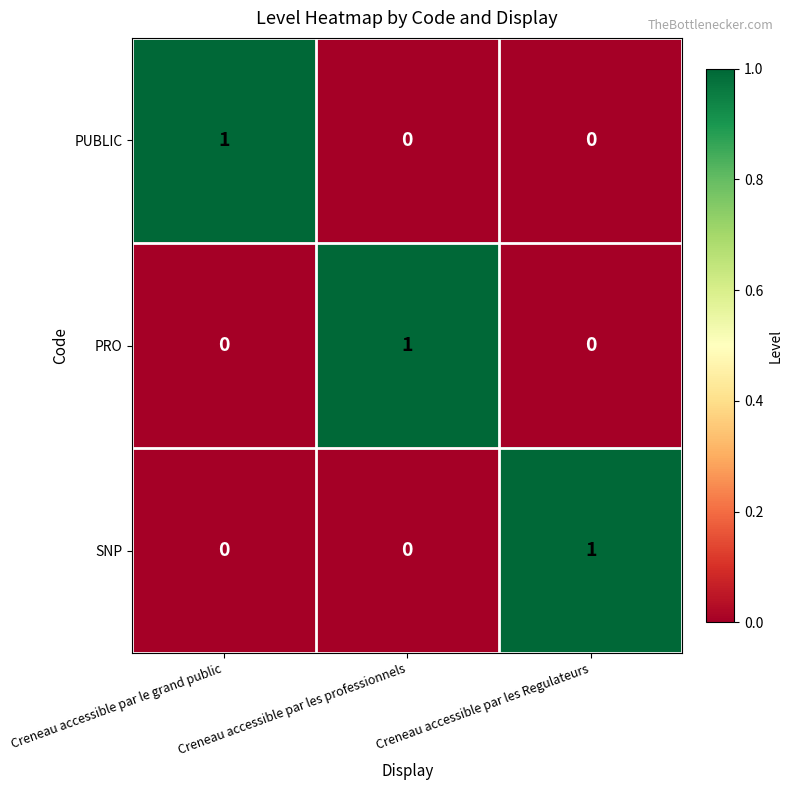

Is it true that PRO equals -1 at Creneau accessible par le grand public?

False